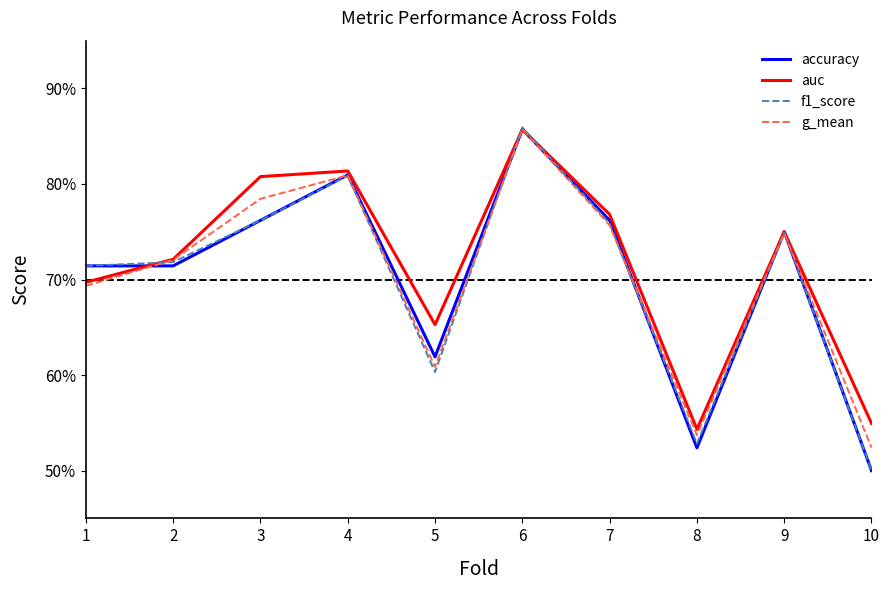

Reading left to right, list all the values displayed in this chart.

accuracy: 1=0.7	2=0.7	3=0.8	4=0.8	5=0.6	6=0.9	7=0.8	8=0.5	9=0.8	10=0.5
auc: 1=0.7	2=0.7	3=0.8	4=0.8	5=0.7	6=0.9	7=0.8	8=0.5	9=0.8	10=0.5
f1_score: 1=0.7	2=0.7	3=0.8	4=0.8	5=0.6	6=0.9	7=0.8	8=0.5	9=0.7	10=0.5
g_mean: 1=0.7	2=0.7	3=0.8	4=0.8	5=0.6	6=0.9	7=0.8	8=0.5	9=0.7	10=0.5